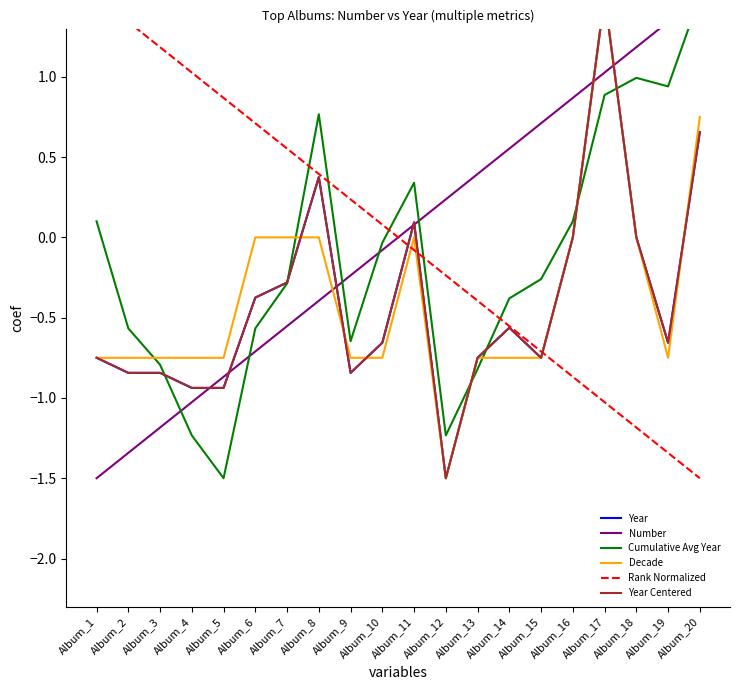

List the labels in order of Decade value, smallest first.

Album_12, Album_1, Album_2, Album_3, Album_4, Album_5, Album_9, Album_10, Album_13, Album_14, Album_15, Album_19, Album_6, Album_7, Album_8, Album_11, Album_16, Album_18, Album_20, Album_17